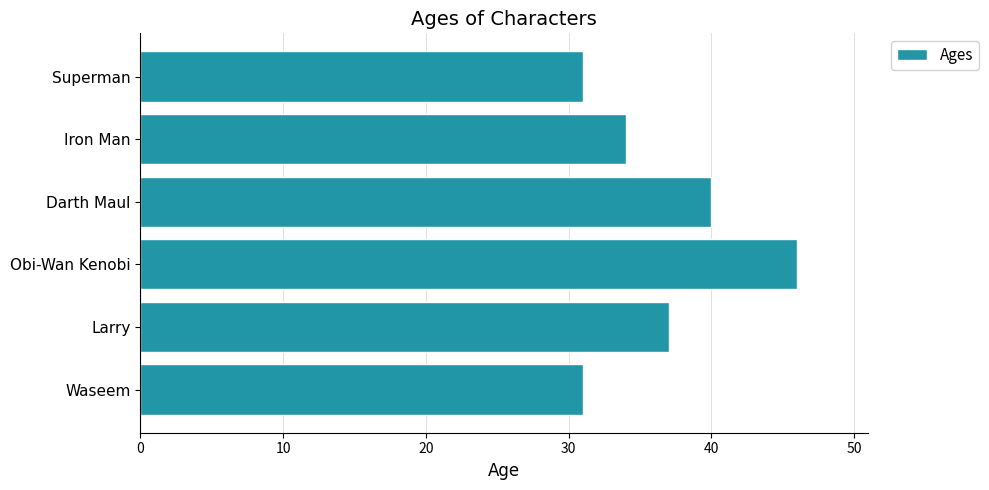

What is the difference between the maximum and minimum values?

15